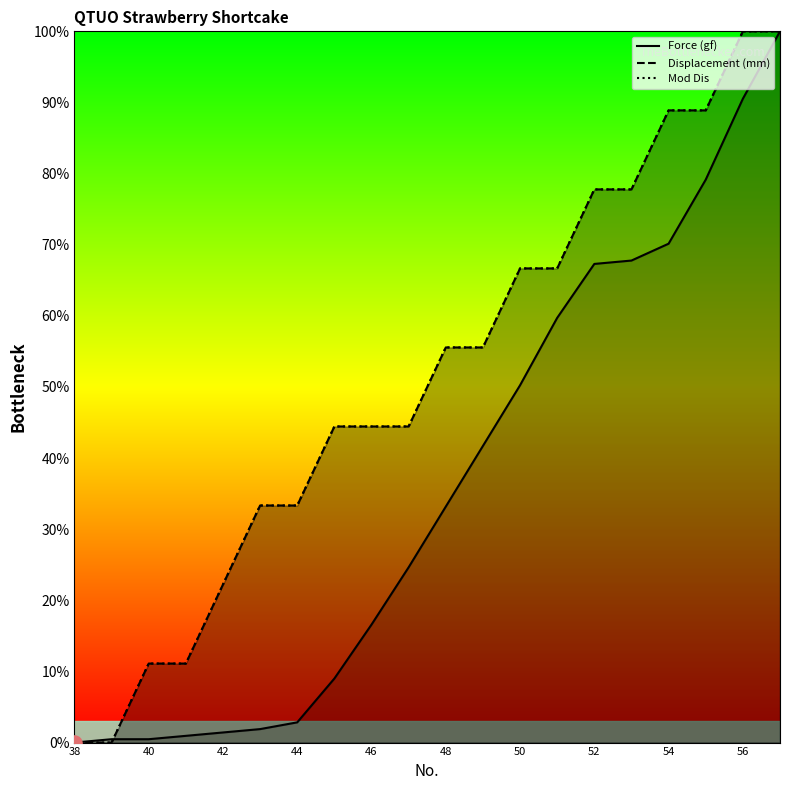

Is it true that Force (gf) equals 50.2 at 50?

True